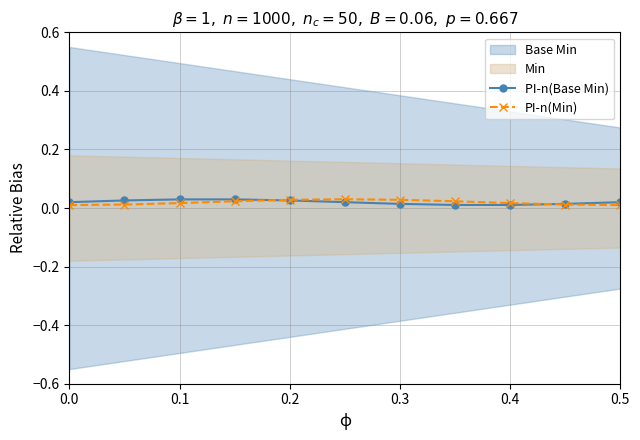

After their last crossing, which series has the higher values: PI-n(Min) or PI-n(Base Min)?

PI-n(Base Min)